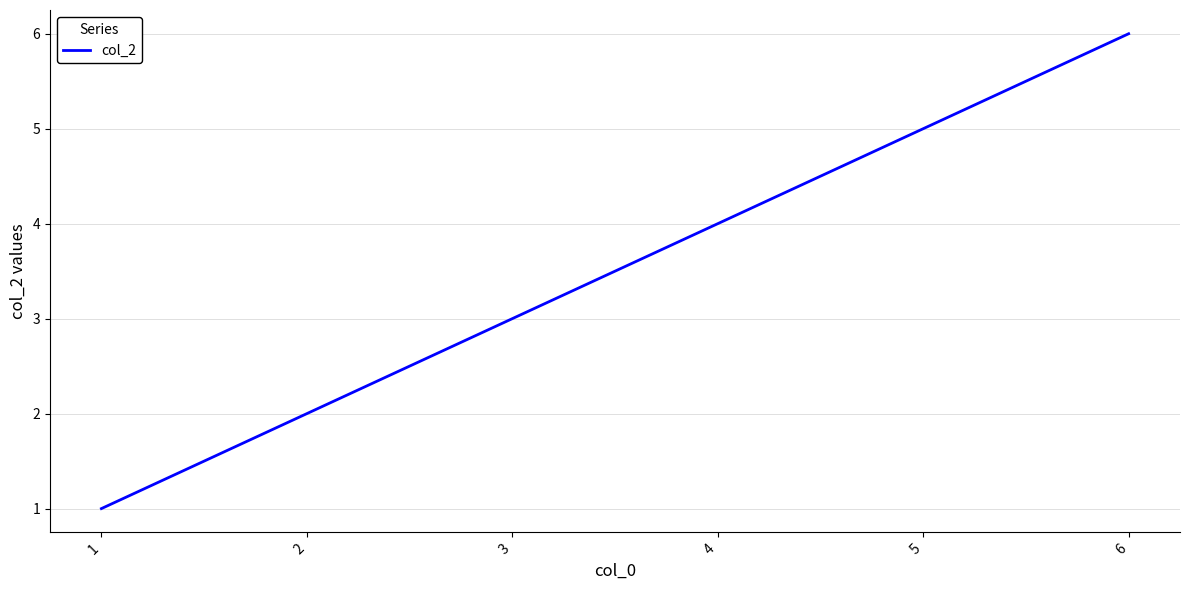

What is the greatest value displayed?

6